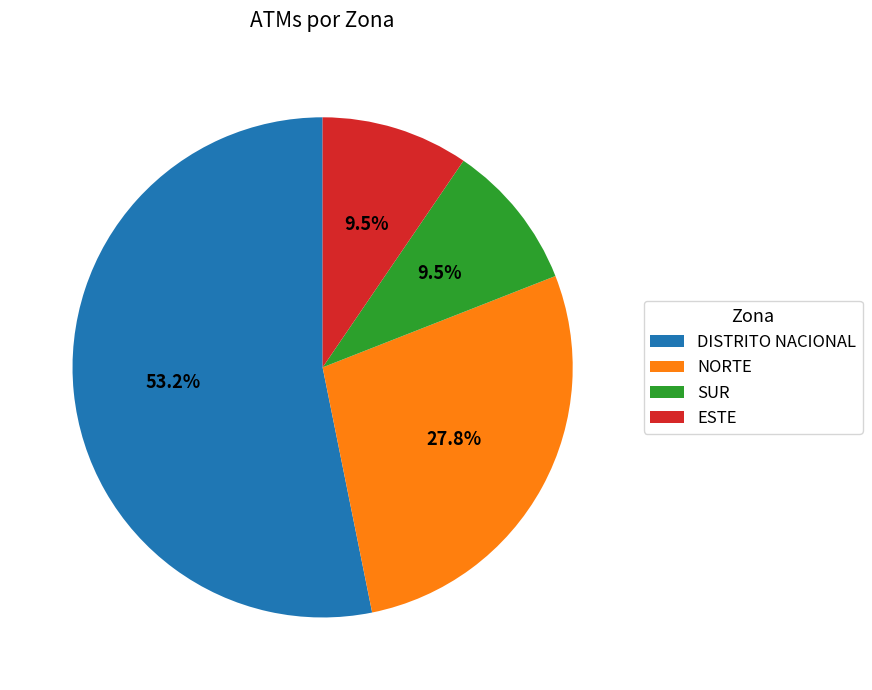

Which has a higher value, DISTRITO NACIONAL or ESTE?

DISTRITO NACIONAL